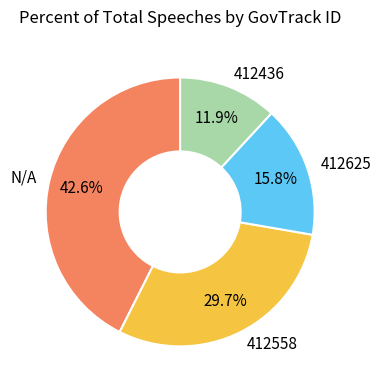

What is the ratio of the value at 412625 to the value at N/A?

0.4